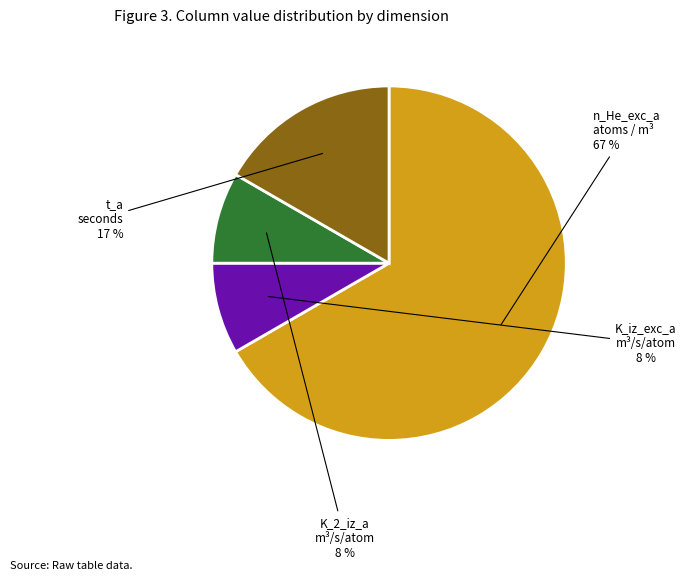

To the nearest percent, what is the average slice percentage?

25%